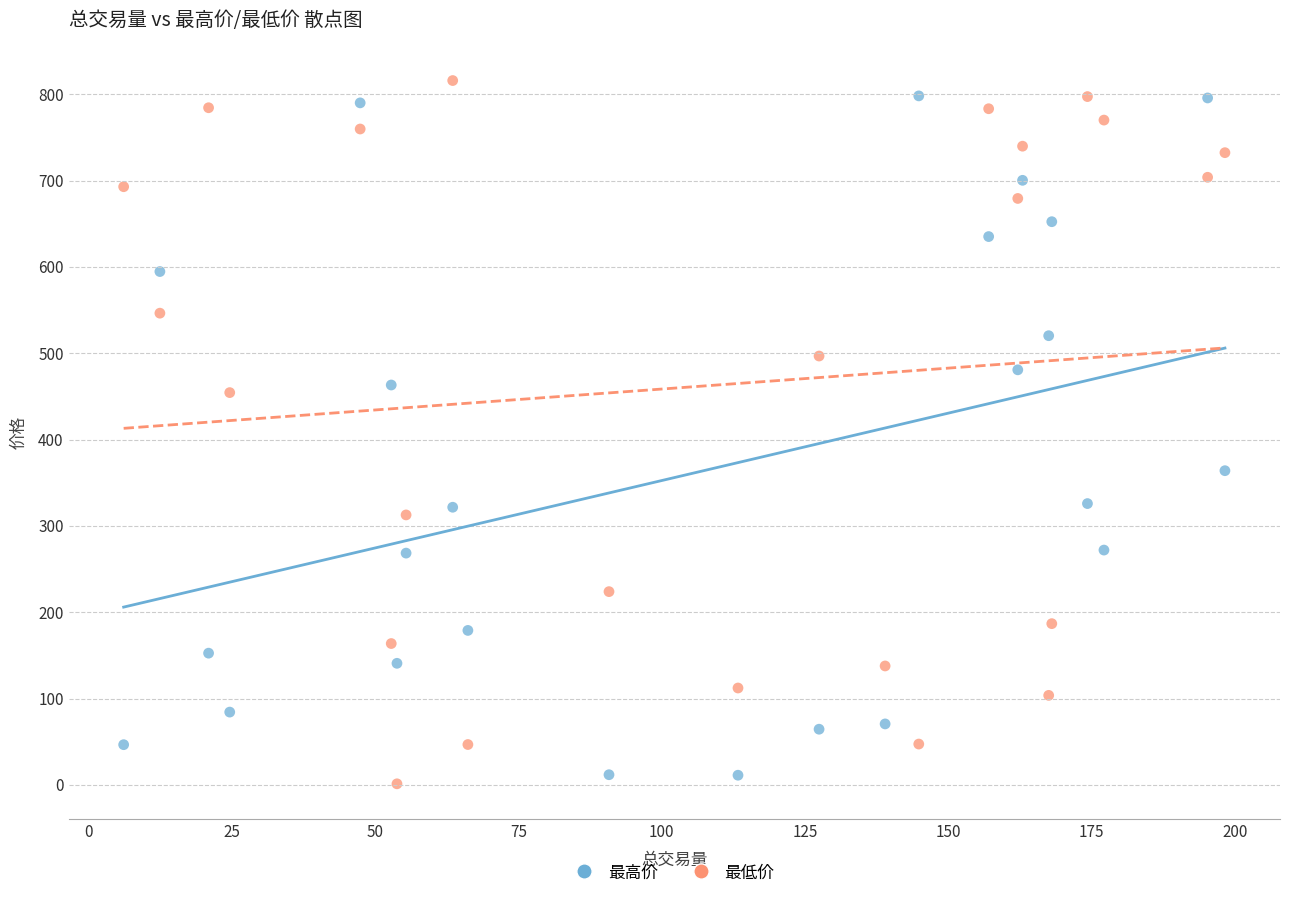

In the 最高价 series, what Y value is closest to 404?

364.0